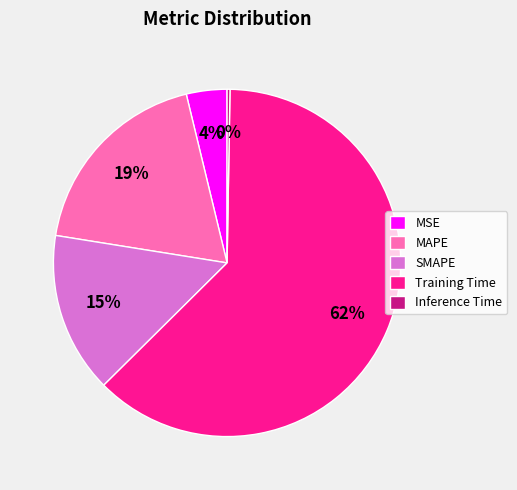

To the nearest percent, what is the average slice percentage?

20%